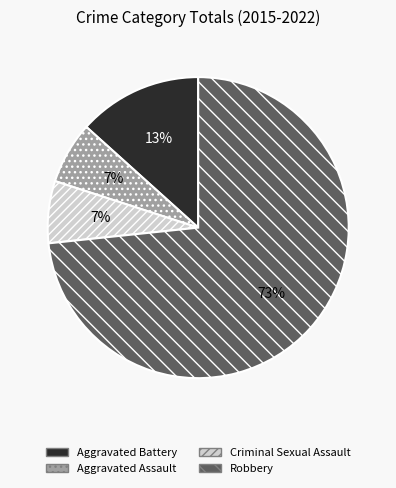

Which category has the biggest portion of the pie?

Robbery